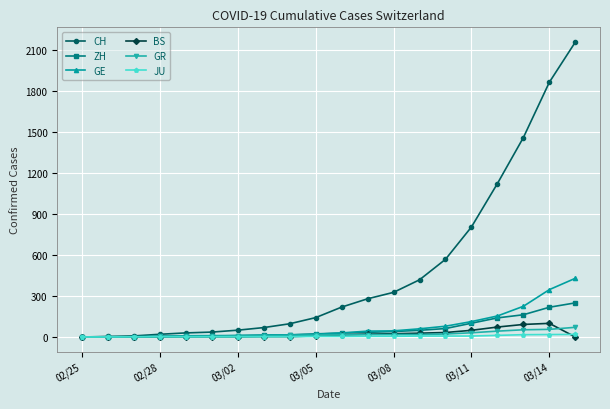

Which series has the largest total across all categories?

CH